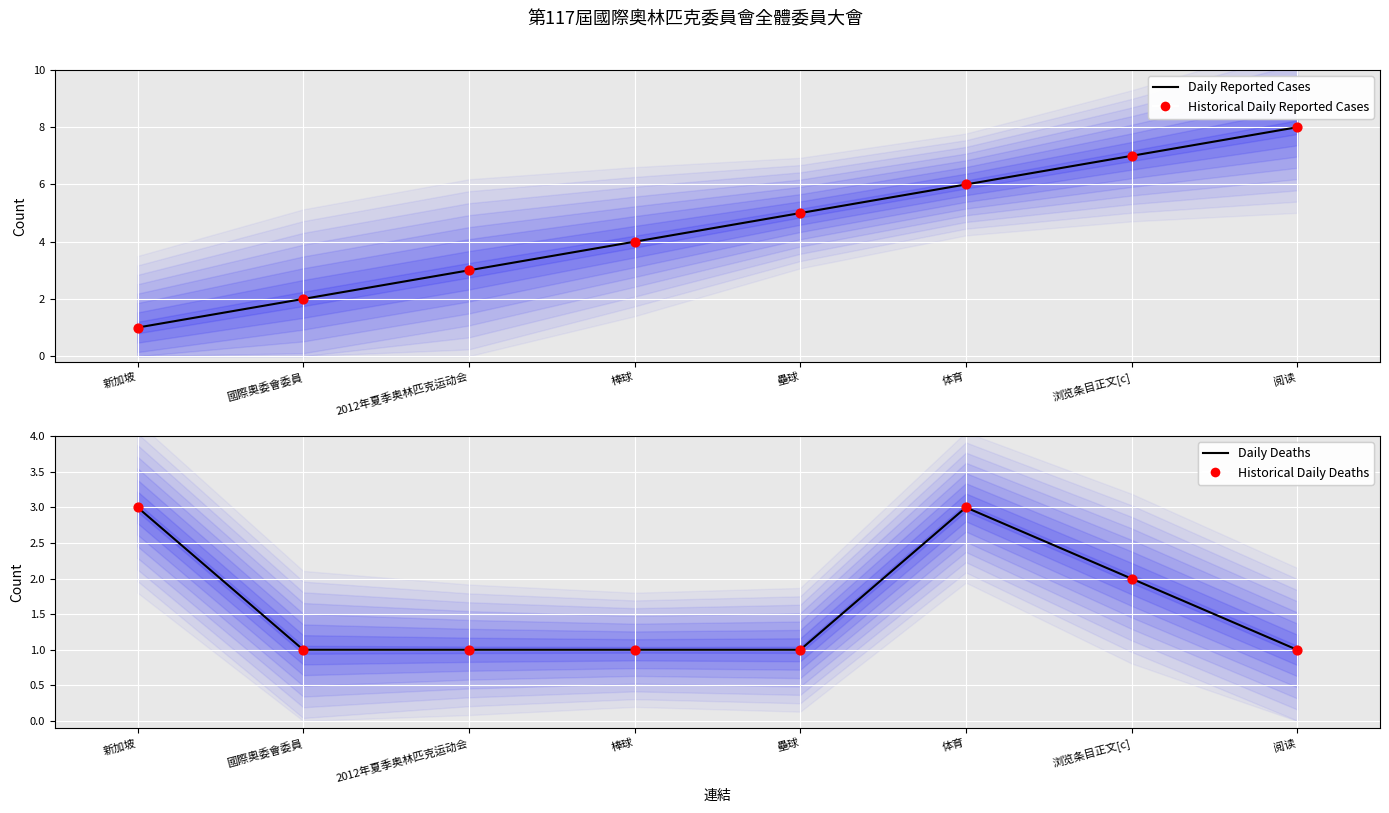

Which series contains the highest Y value?

Daily Reported Cases